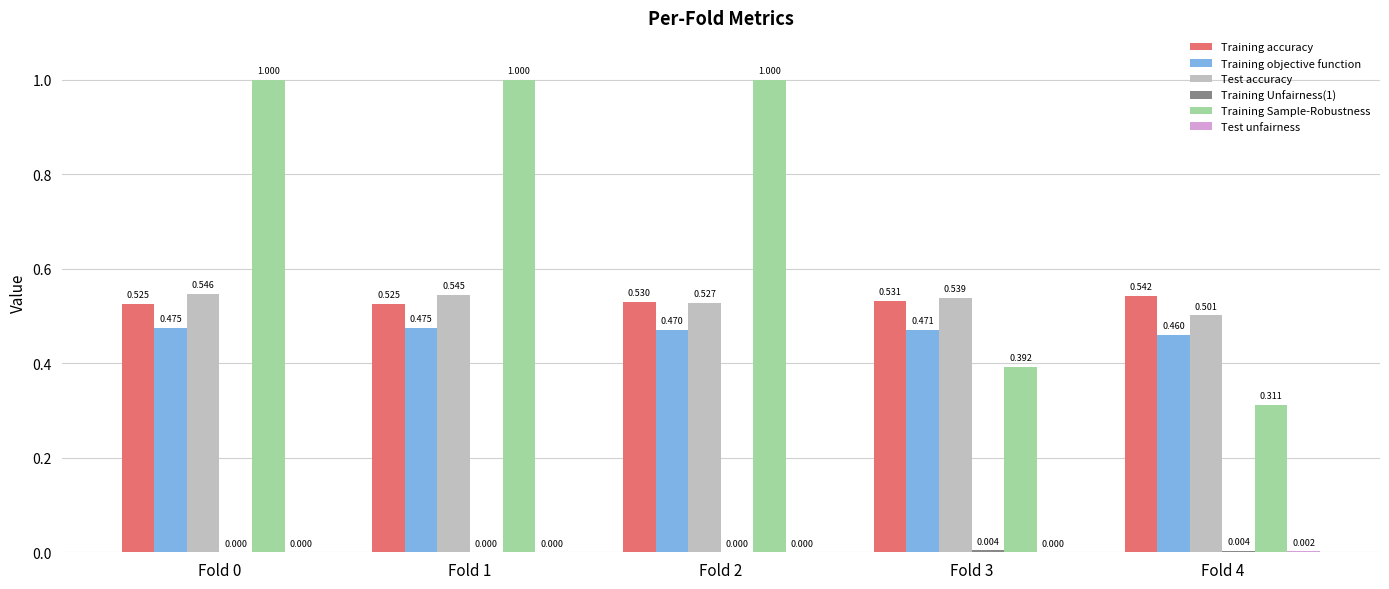

True or false: Training objective function has a value of 0.6 at Fold 0.

False